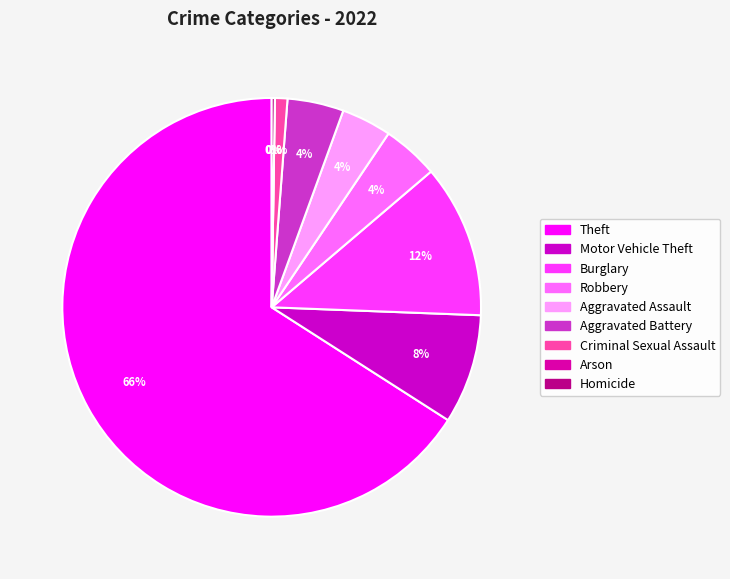

Count the number of slices in the pie.

9